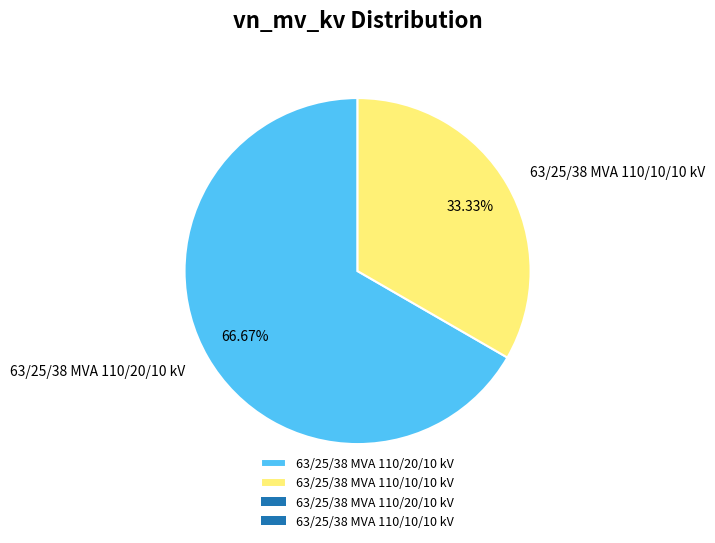

Do 63/25/38 MVA 110/10/10 kV and 63/25/38 MVA 110/20/10 kV together represent more than half of the pie?

Yes